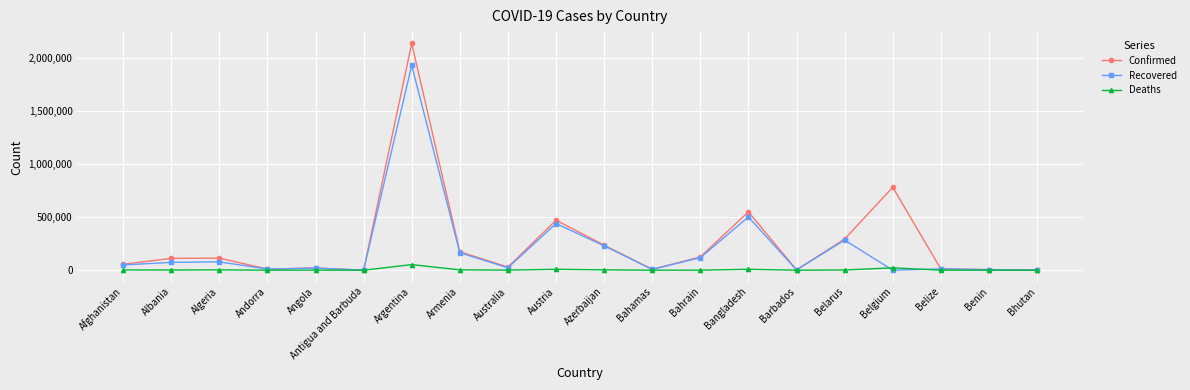

What is the value of the Deaths point at the 7th from the left?

52644